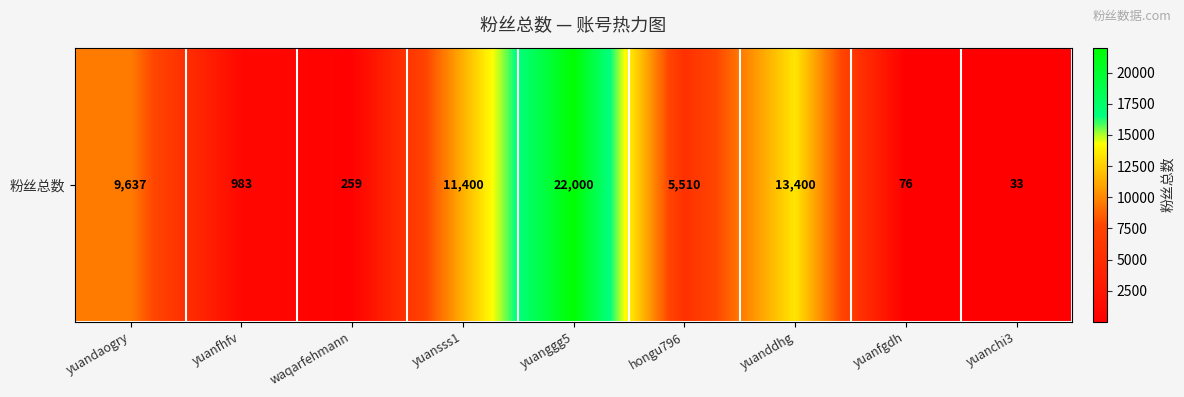

Approximately how many times larger is the value at yuanfhfv compared to yuanchi3?

29.8